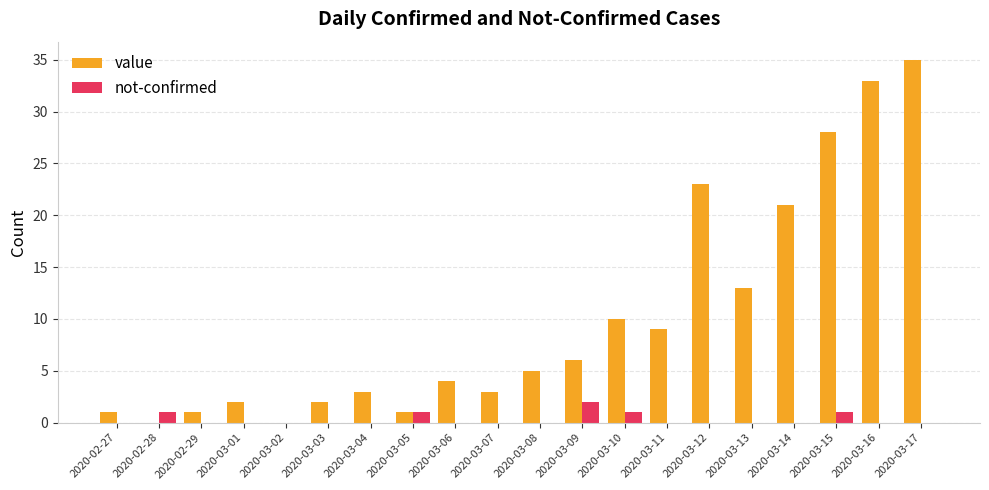

What is the spread (max minus min) of values at 2020-03-09?

4